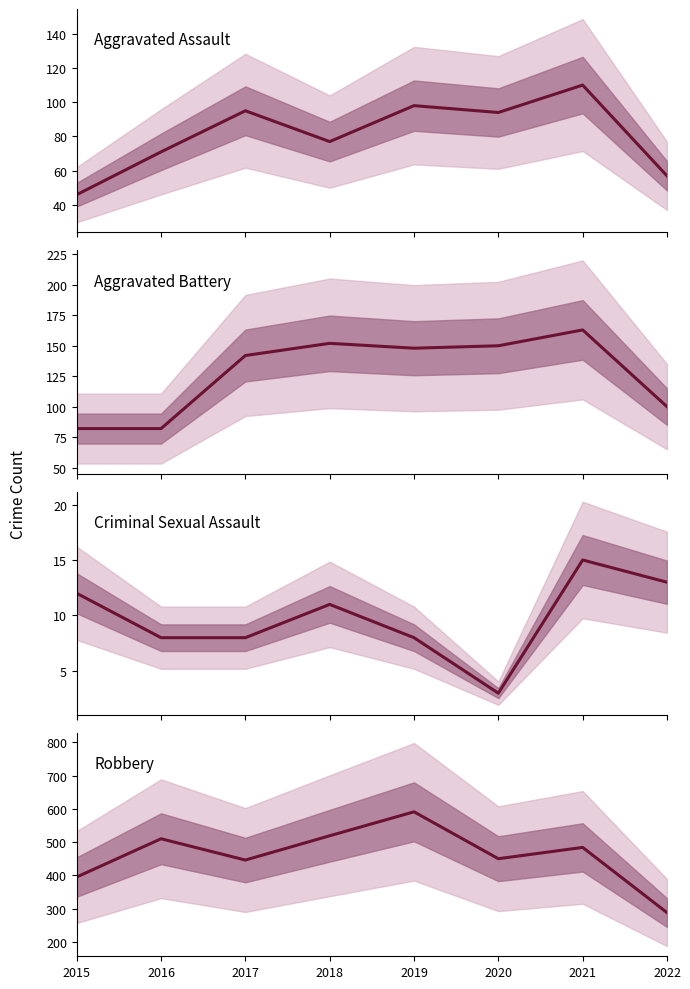

At which label is Robbery closest to 439?

2017